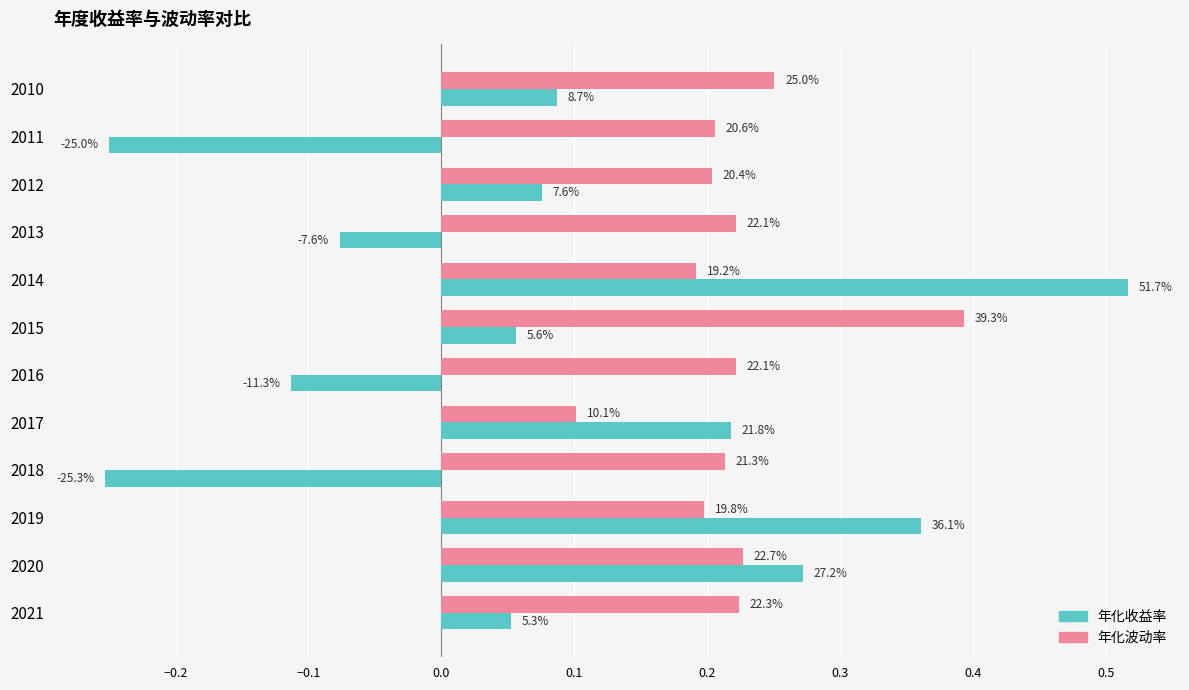

What are all the series names shown in the legend?

年化收益率, 年化波动率